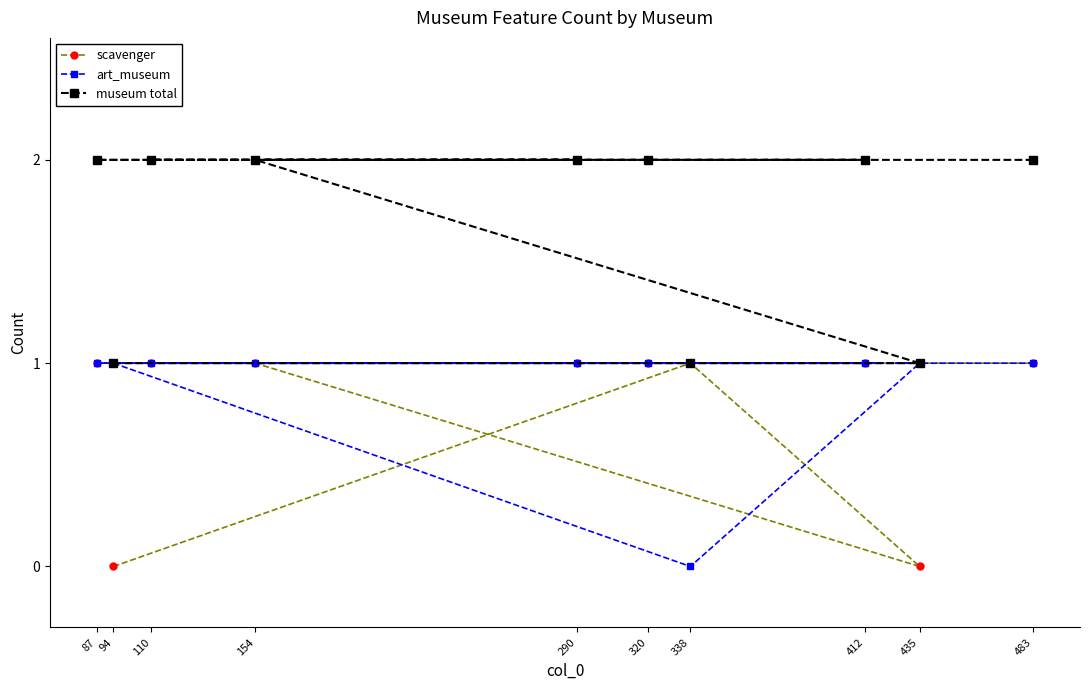

What is the difference between the highest and lowest values at 154?

1